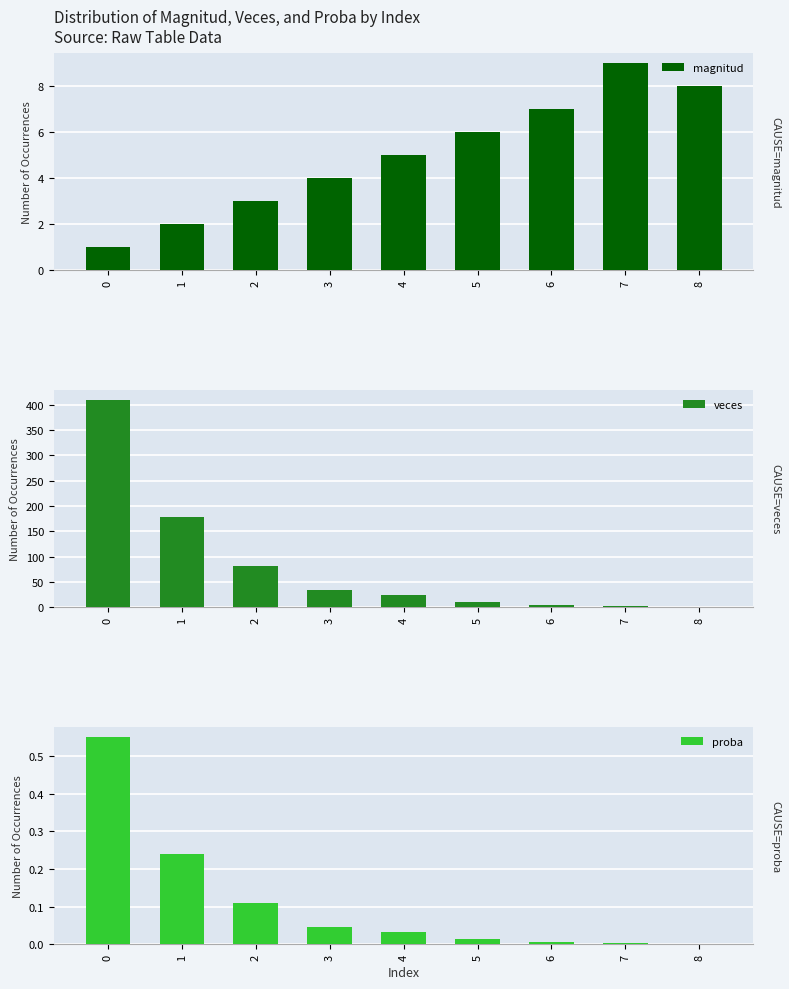

At how many categories does at least one series exceed 294?

1